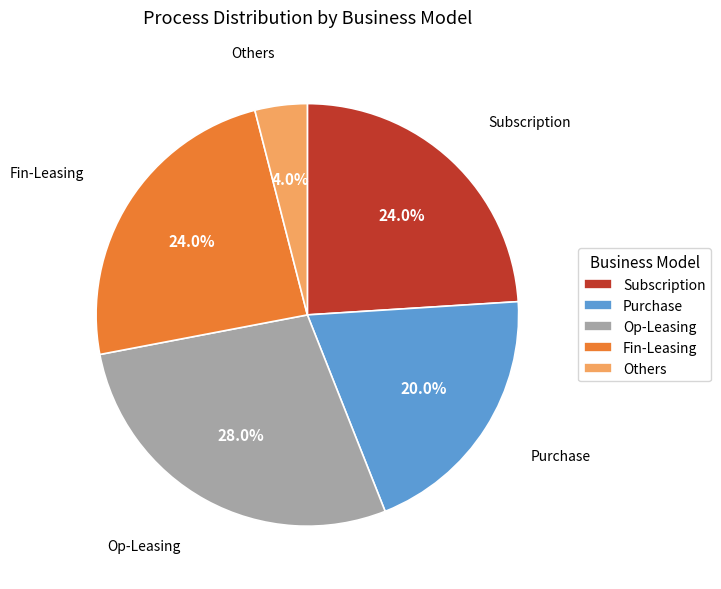

What percentage is the Others slice, to the nearest percent?

4%